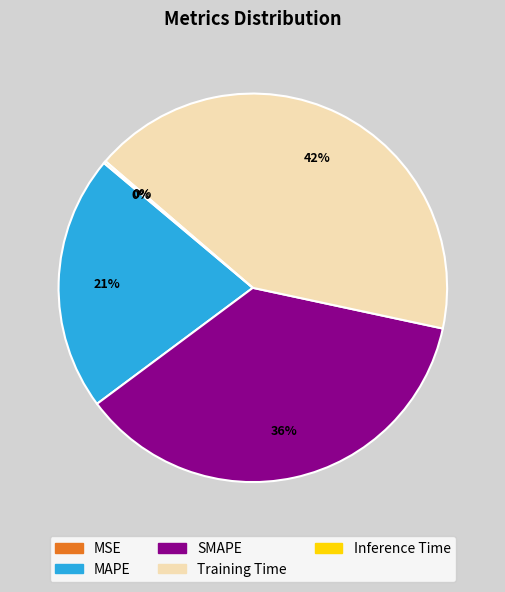

Which slice is the largest?

Training Time